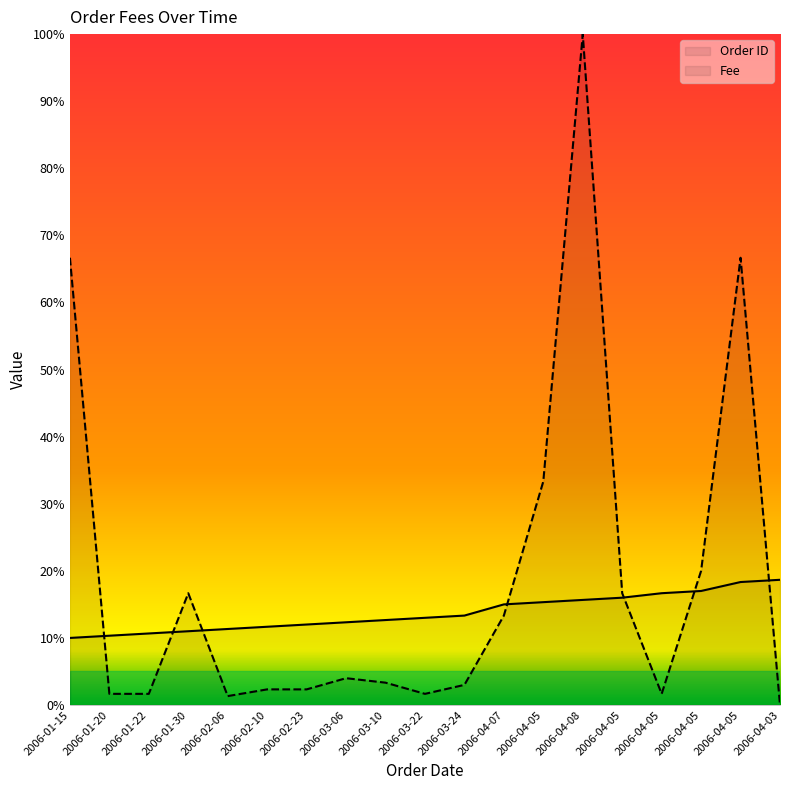

Is it true that Order ID equals 4.0 at 2006-04-05?

False